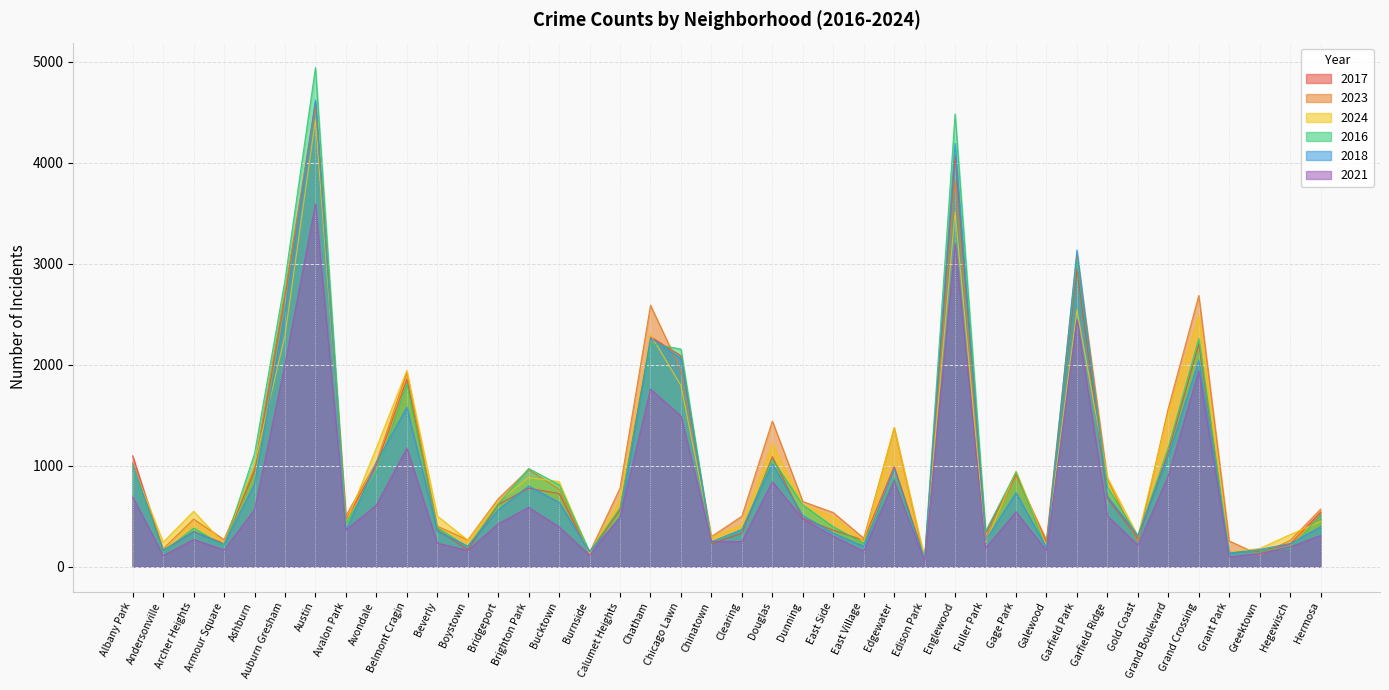

True or false: 2016 and 2023 intersect in this chart.

True